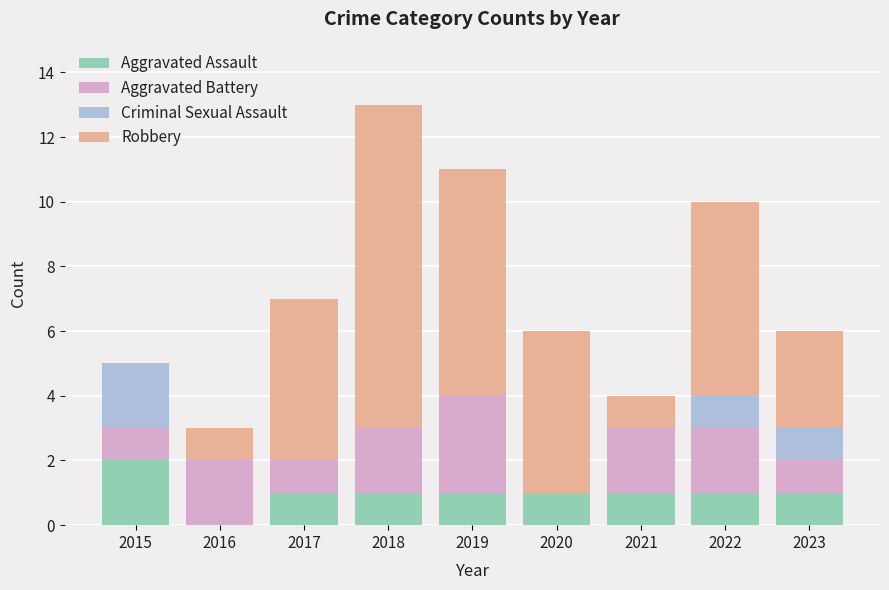

At which category is the sum across all series the highest?

2018